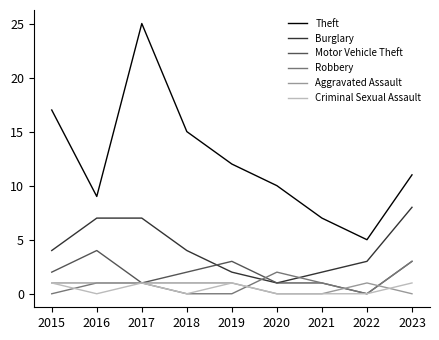

Reading left to right, list all the values displayed in this chart.

Theft: 17	9	25	15	12	10	7	5	11
Burglary: 4	7	7	4	2	1	2	3	8
Motor Vehicle Theft: 2	4	1	2	3	1	1	0	3
Robbery: 0	1	1	0	0	2	1	0	3
Aggravated Assault: 1	1	1	1	1	0	0	1	0
Criminal Sexual Assault: 1	0	1	0	1	0	0	0	1